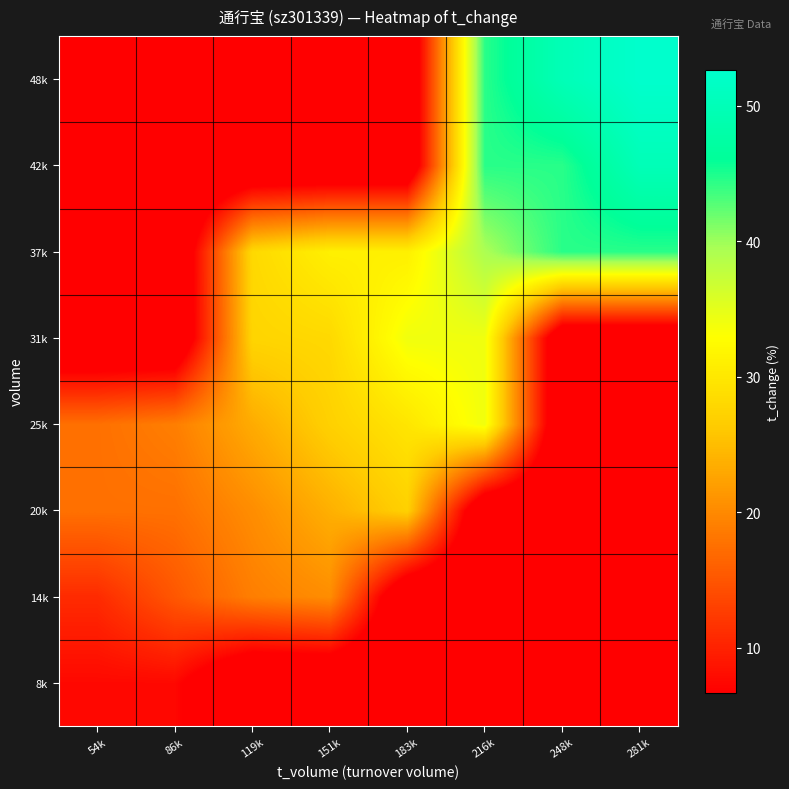

Which series has the largest range (max minus min)?

48k